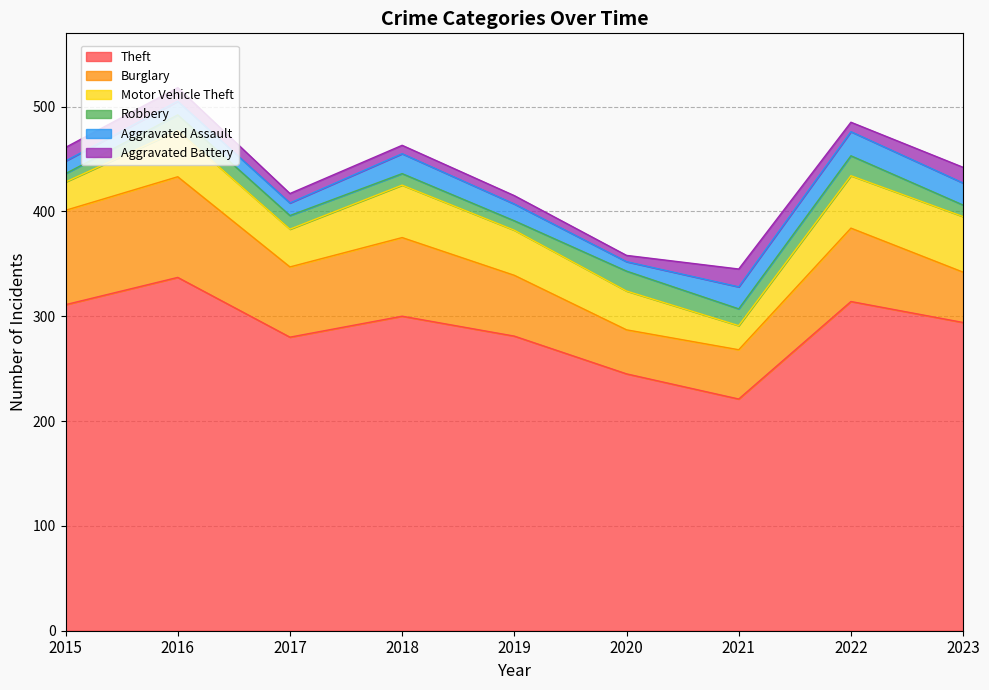

Reading left to right, what are all the values shown in this chart?

Theft: 2015=311	2016=337	2017=280	2018=300	2019=281	2020=245	2021=221	2022=314	2023=294
Burglary: 2015=90	2016=96	2017=67	2018=75	2019=58	2020=42	2021=47	2022=70	2023=48
Motor Vehicle Theft: 2015=27	2016=44	2017=36	2018=50	2019=43	2020=37	2021=23	2022=50	2023=53
Robbery: 2015=8	2016=15	2017=13	2018=11	2019=9	2020=19	2021=16	2022=19	2023=11
Aggravated Assault: 2015=12	2016=13	2017=12	2018=19	2019=16	2020=9	2021=21	2022=23	2023=21
Aggravated Battery: 2015=13	2016=13	2017=9	2018=8	2019=8	2020=6	2021=17	2022=9	2023=15